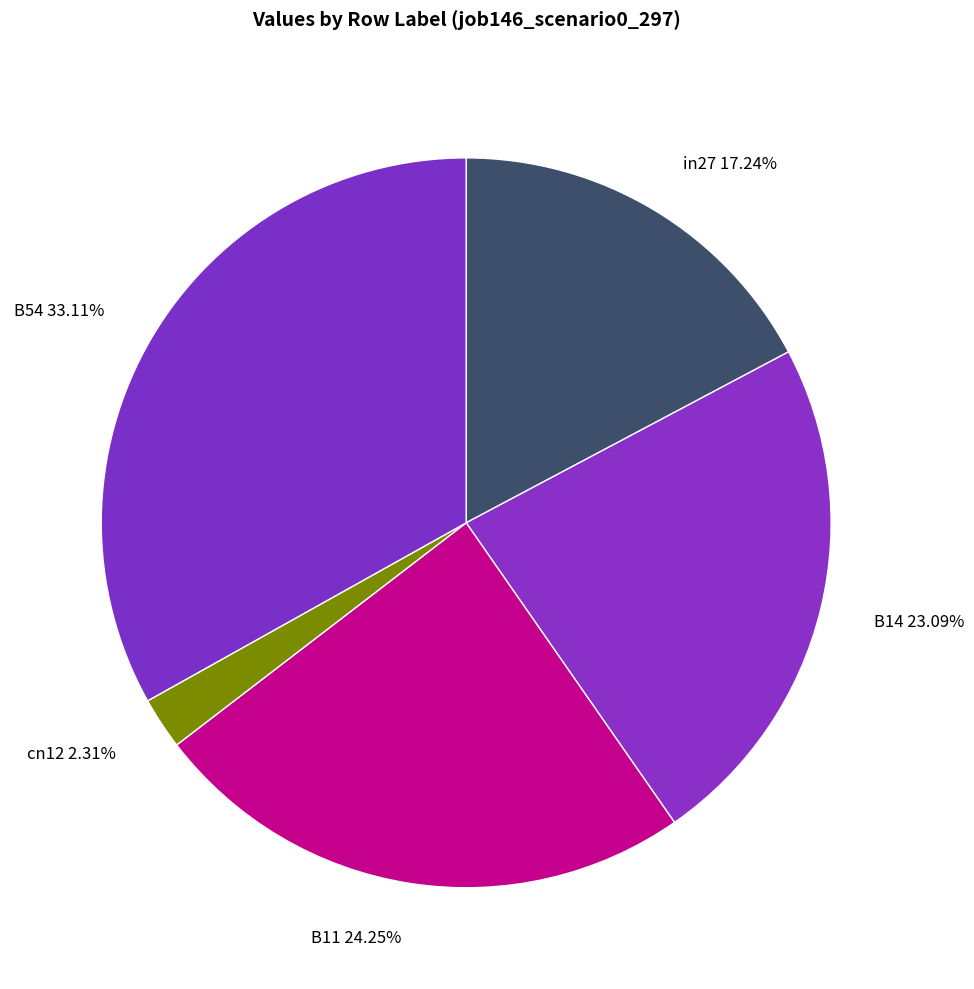

To the nearest percent, what is the average slice percentage?

20%